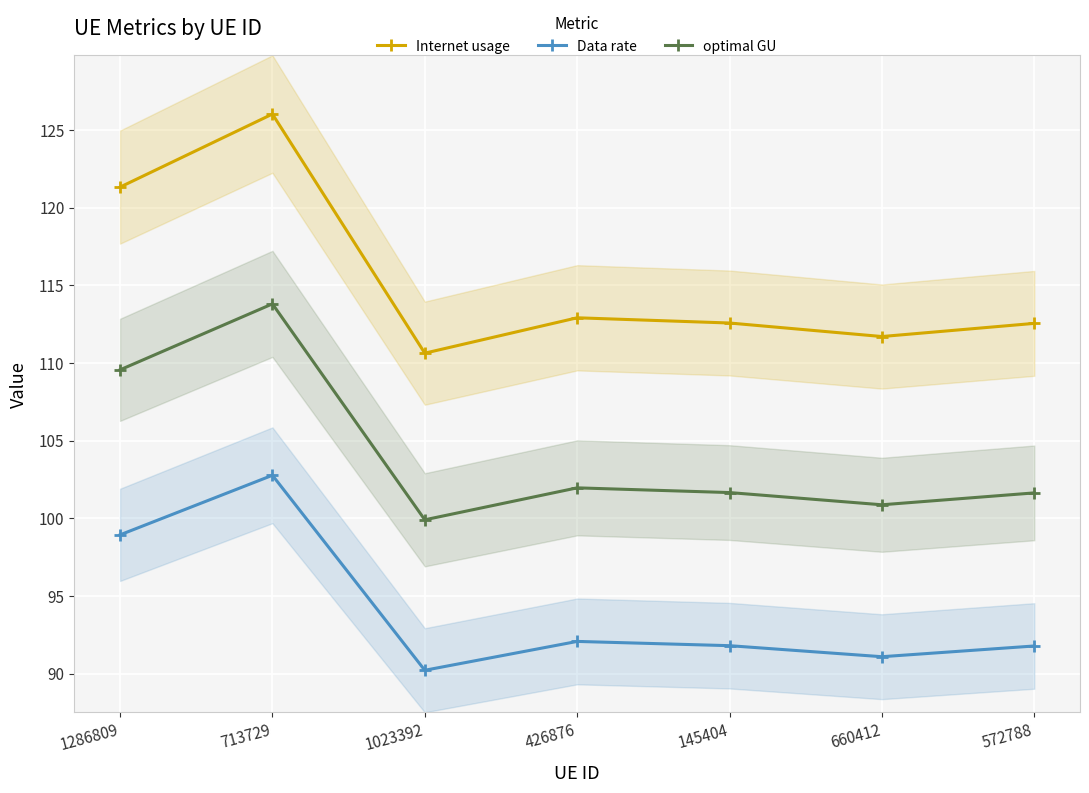

What is the sum of all Data rate values?

658.7